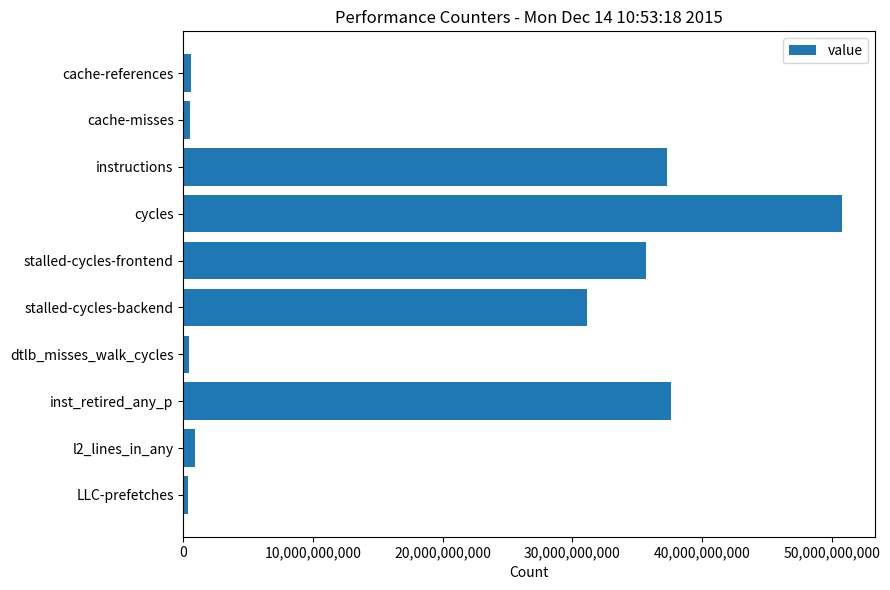

Which has a higher value, stalled-cycles-frontend or cache-misses?

stalled-cycles-frontend